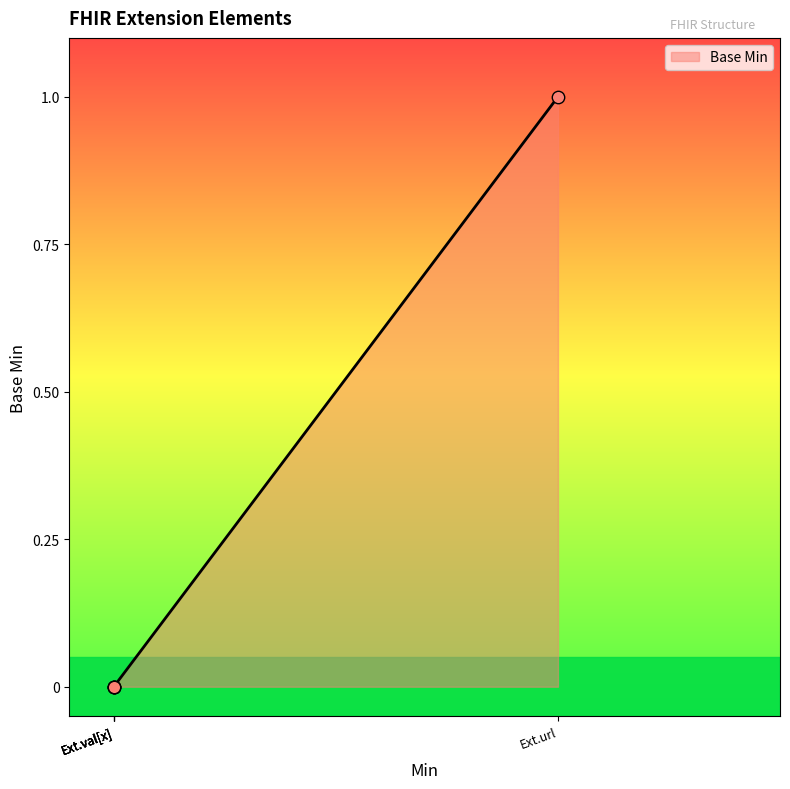

Which has a higher value, Ext.url or Ext.val[x]?

Ext.url